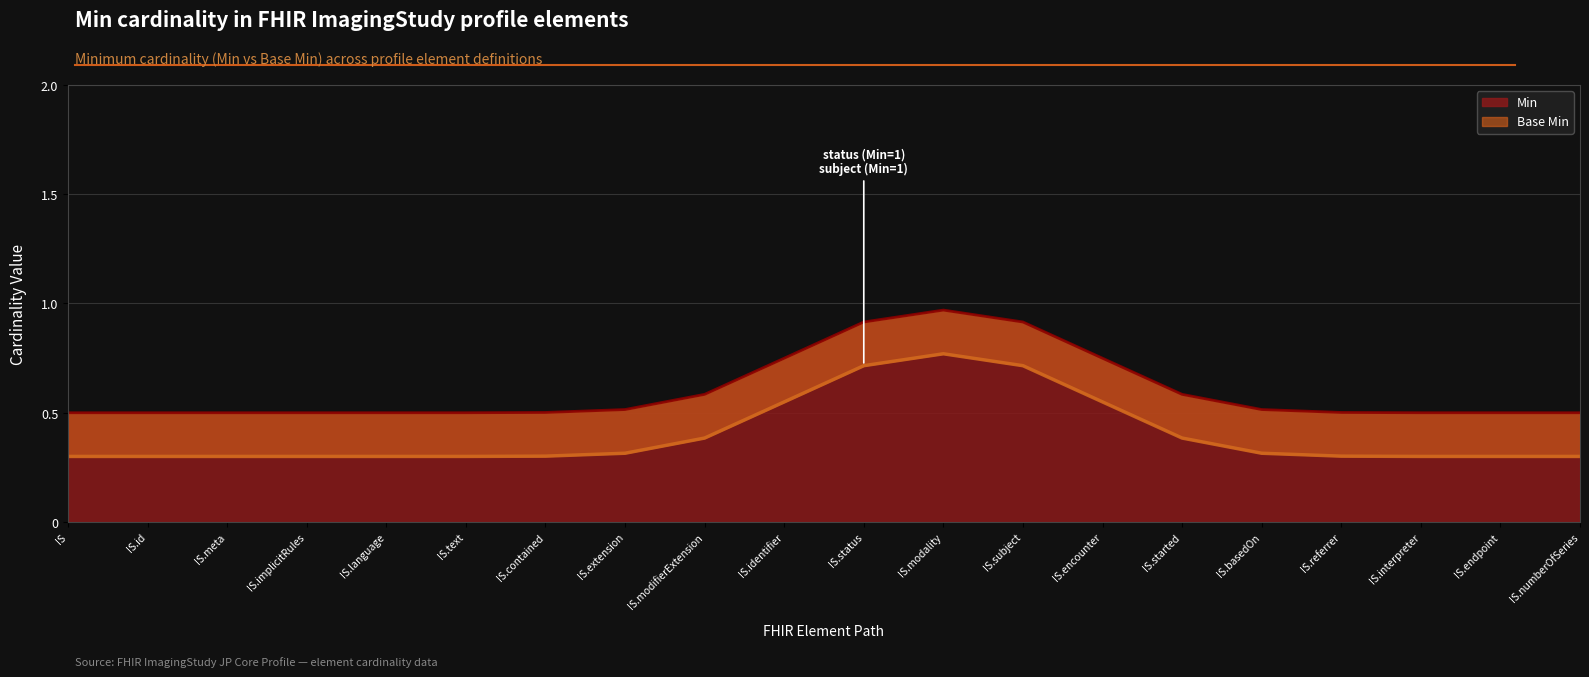

True or false: Base Min and Min intersect in this chart.

False